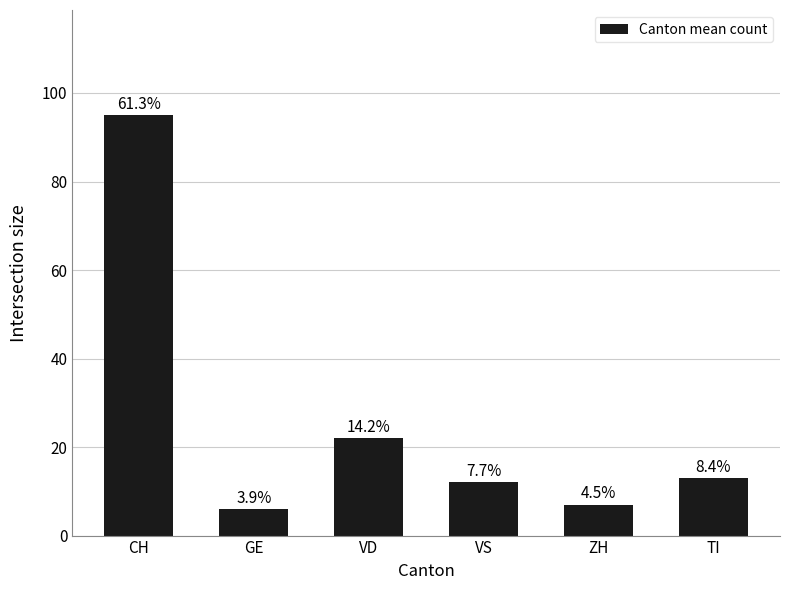

Read the value at GE.

6